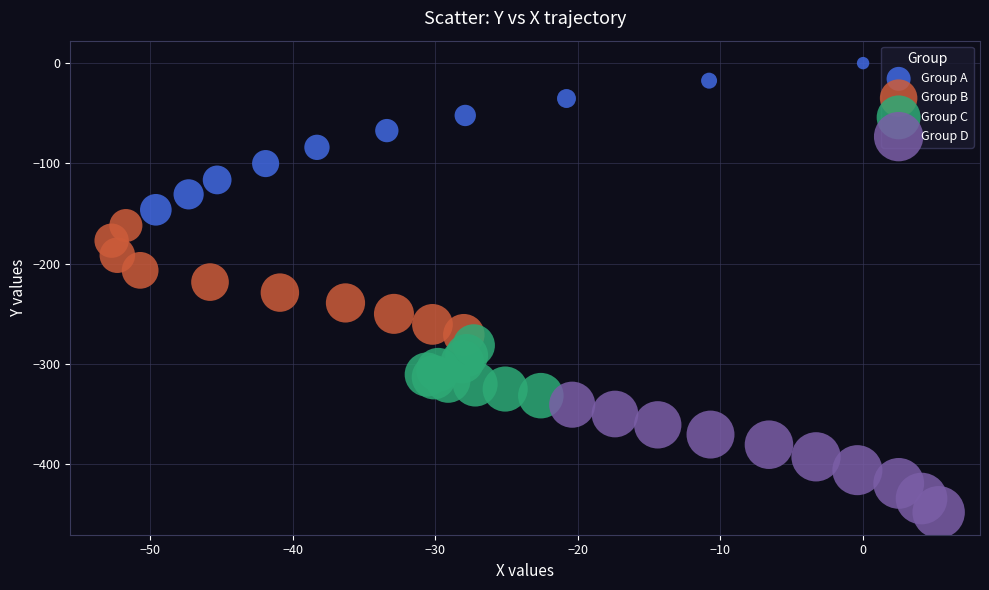

Which series contains the lowest Y value?

Group D